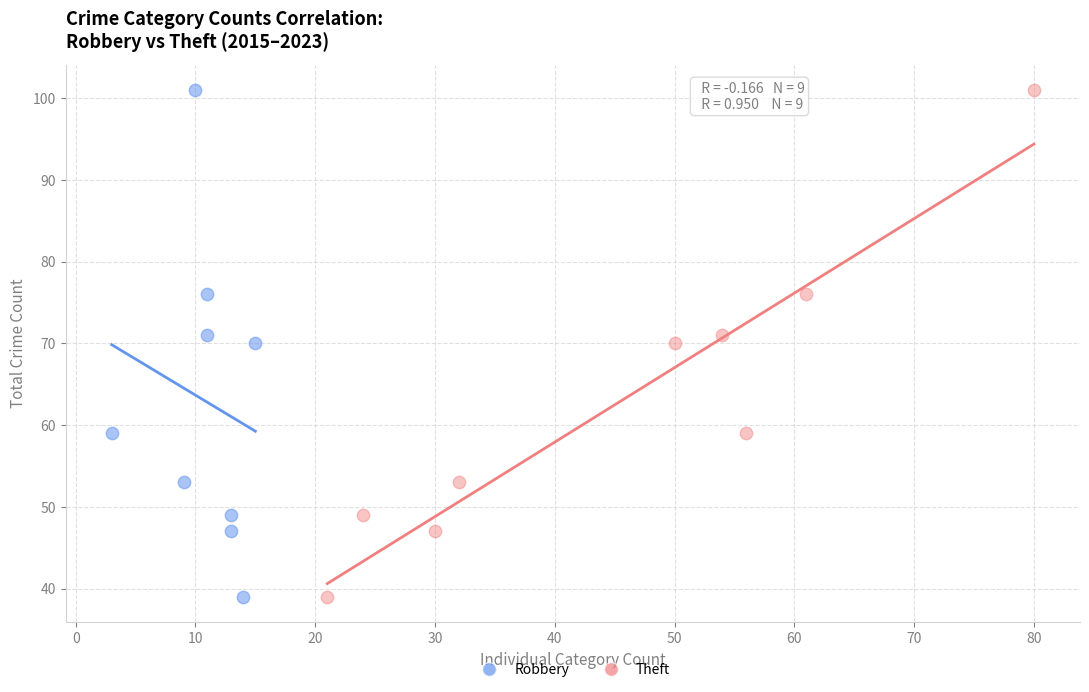

What are all the series names shown in the legend?

Robbery, Theft